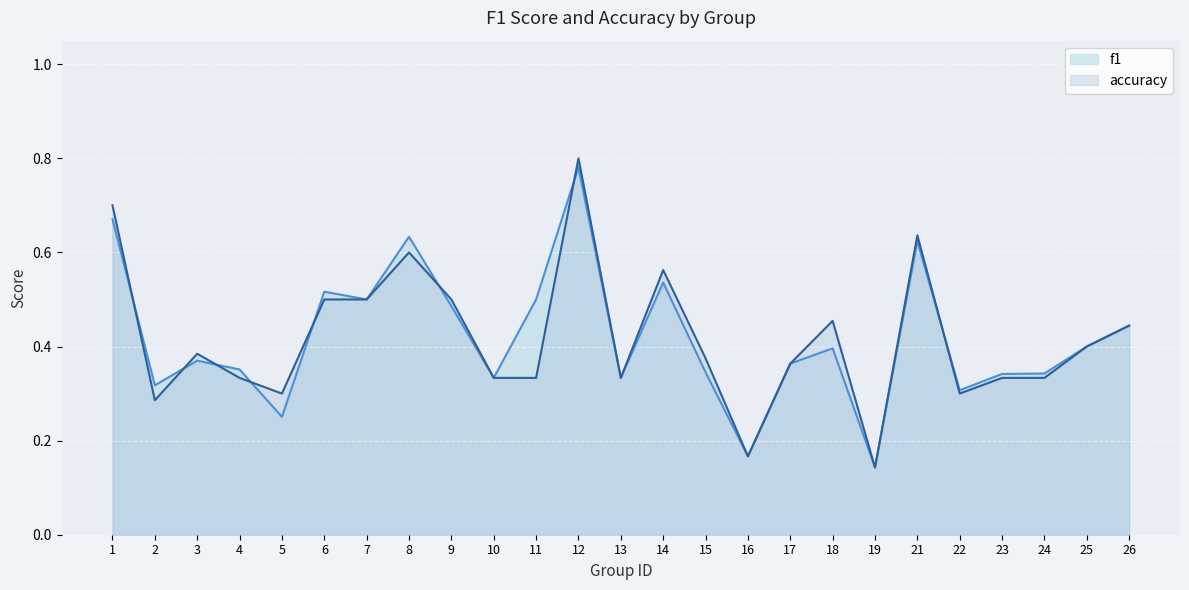

Reading left to right, transcribe all the data shown in this chart.

f1: 0.7	0.3	0.4	0.4	0.3	0.5	0.5	0.6	0.5	0.3	0.5	0.8	0.3	0.5	0.3	0.2	0.4	0.4	0.1	0.6	0.3	0.3	0.3	0.4	0.4
accuracy: 0.7	0.3	0.4	0.3	0.3	0.5	0.5	0.6	0.5	0.3	0.3	0.8	0.3	0.6	0.4	0.2	0.4	0.5	0.1	0.6	0.3	0.3	0.3	0.4	0.4